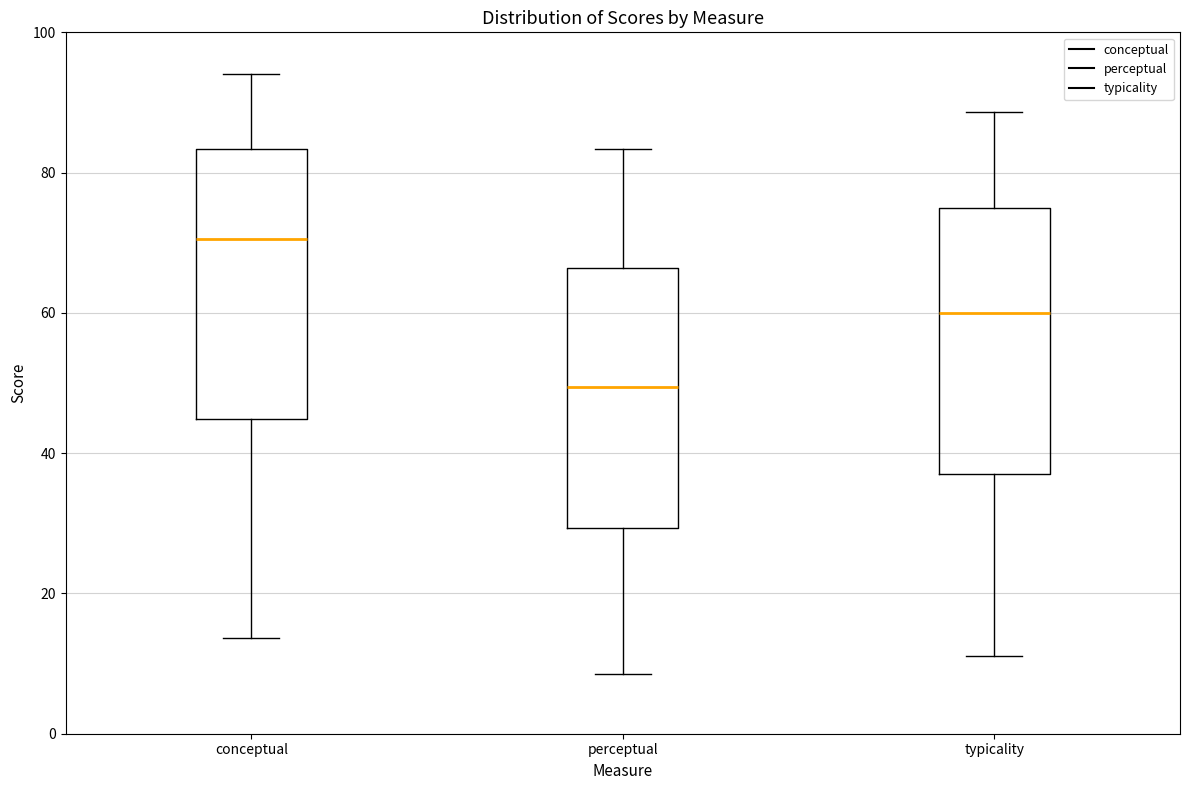

Which box's median line is the highest?

conceptual